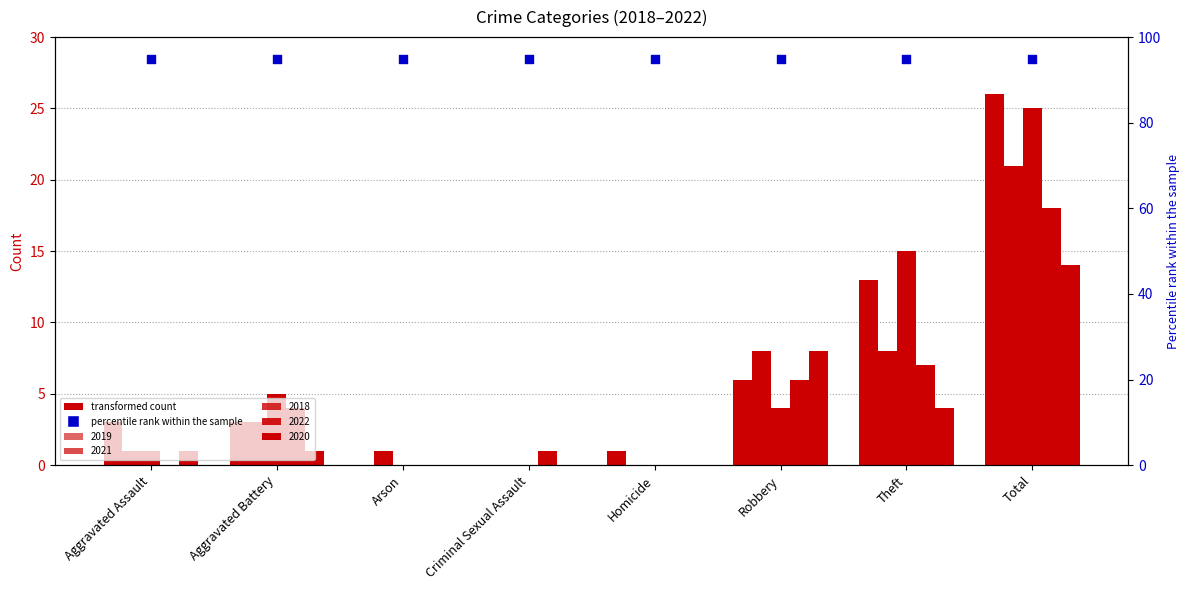

Which series has the largest Y range (max minus min)?

2019